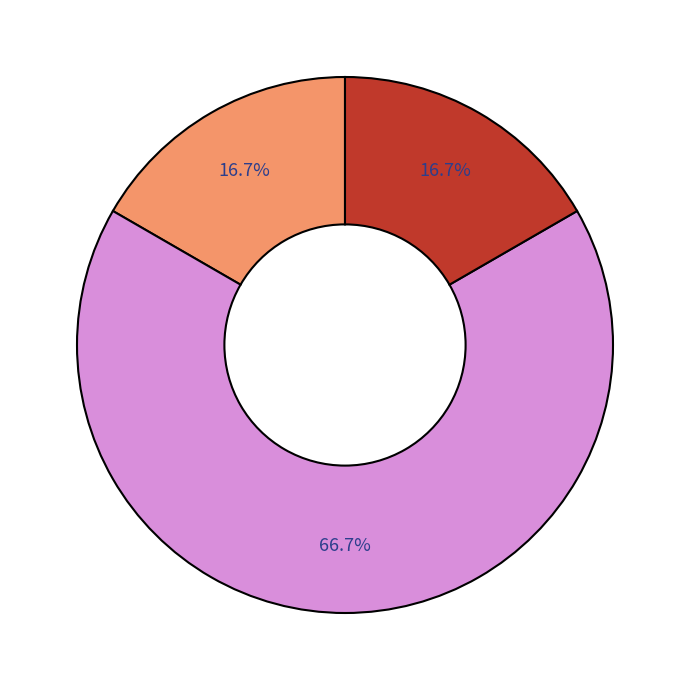

Is there a majority slice in this chart?

Yes